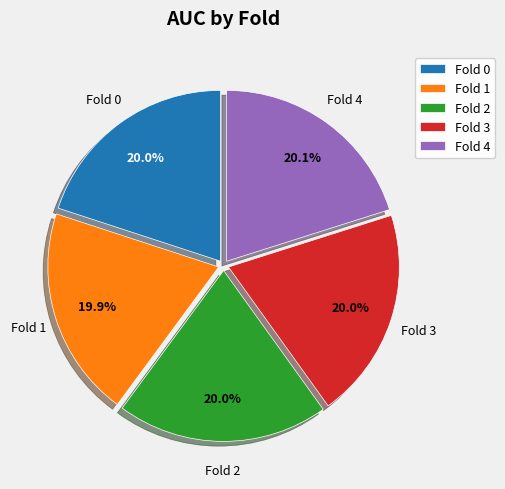

How many slices are in this pie chart?

5